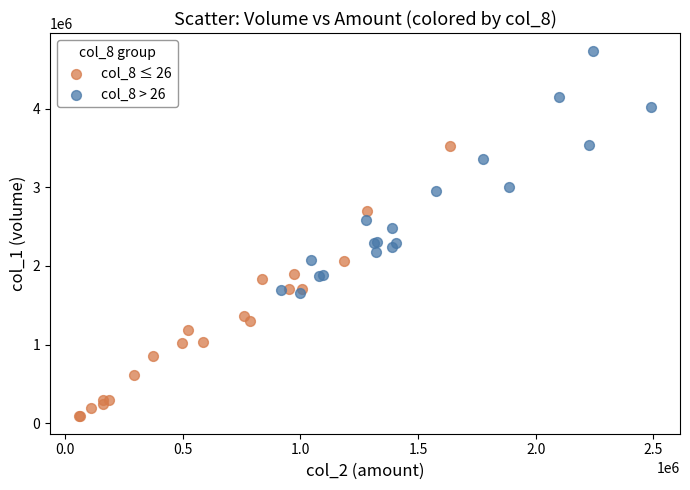

What are all the series names shown in the legend?

col_8 ≤ 26, col_8 > 26